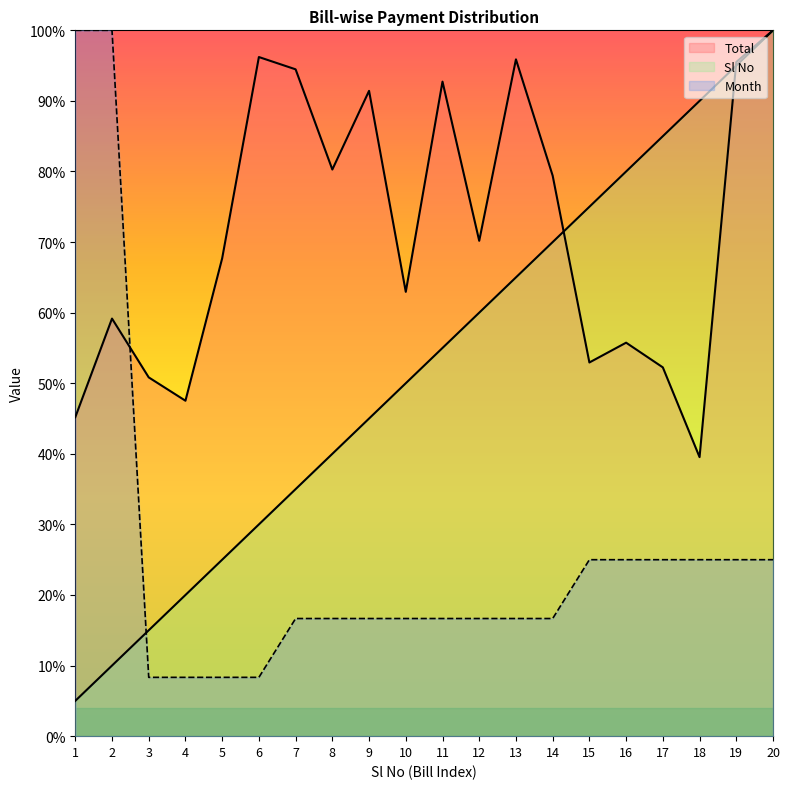

Rank the categories by Month value from lowest to highest.

3, 4, 5, 6, 7, 8, 9, 10, 11, 12, 13, 14, 15, 16, 17, 18, 19, 20, 1, 2